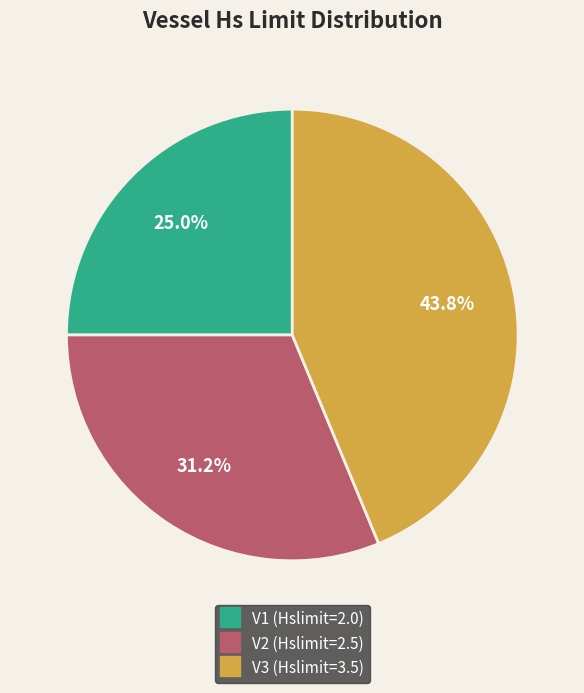

To the nearest percent, what is the difference between the largest and smallest slice percentages?

19%